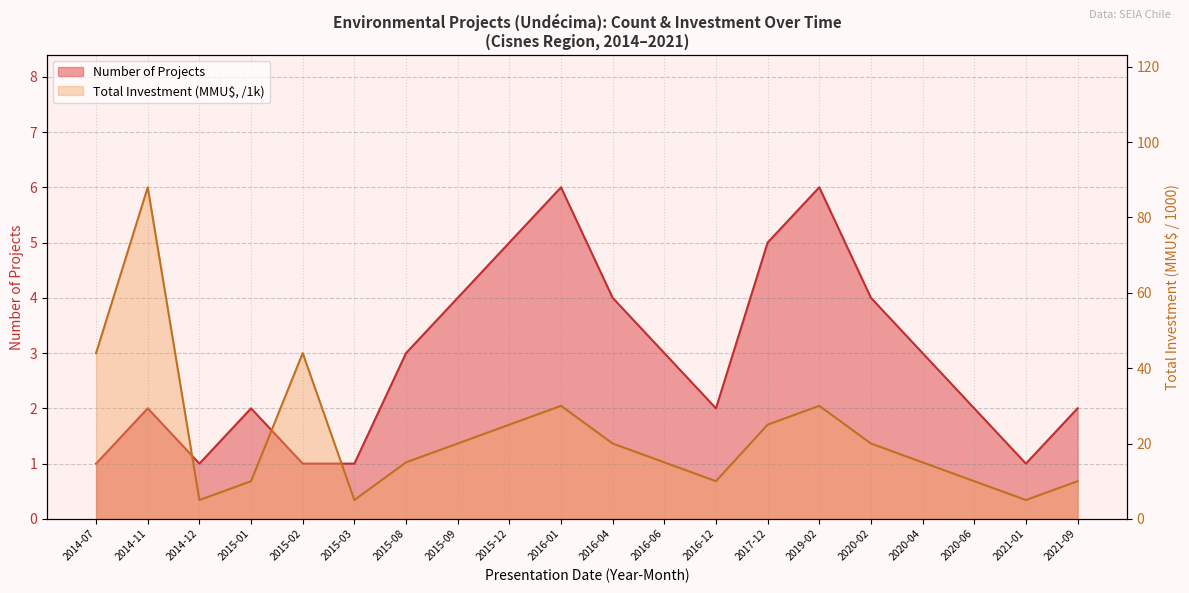

At which label is Total Investment (MMU$) closest to 46?

2014-07